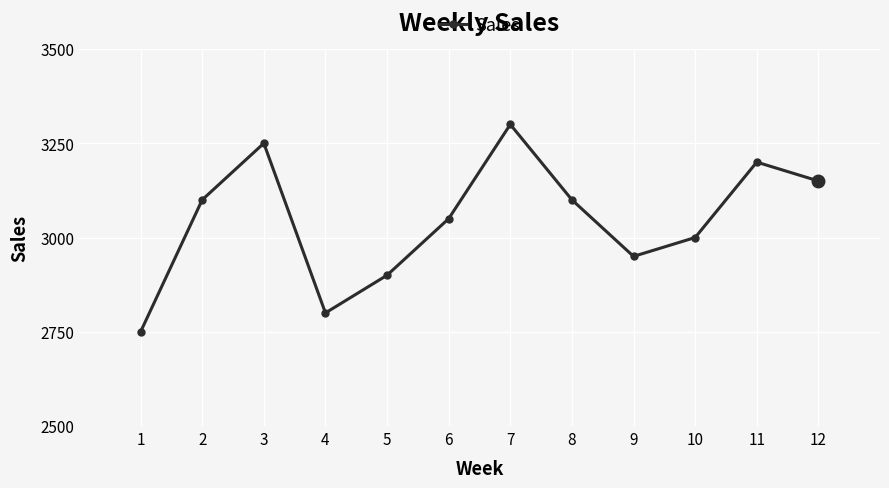

What is the minimum value shown in the chart?

2750